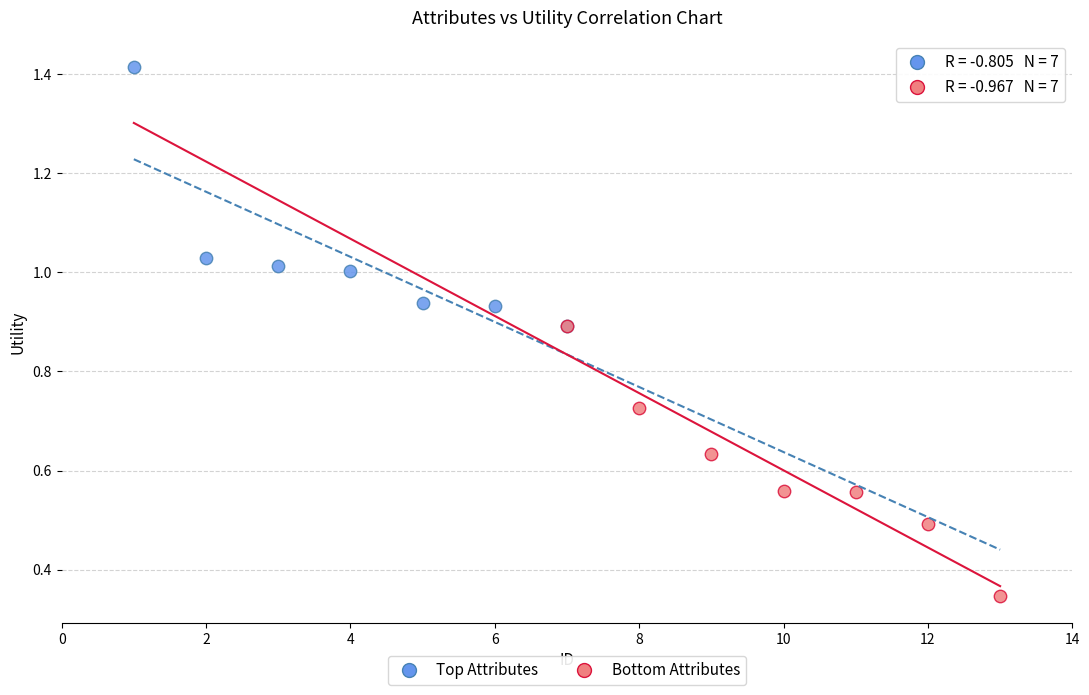

Which series reaches the maximum Y coordinate?

Top Attributes